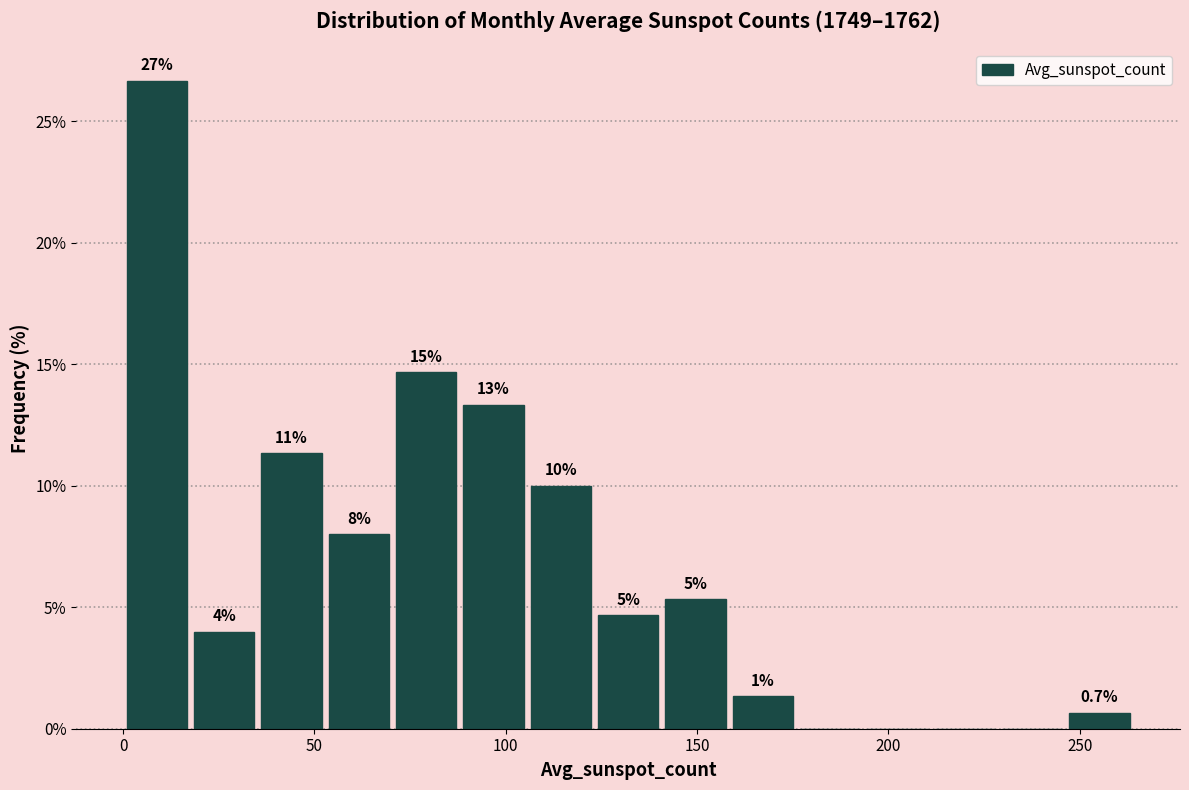

Read against the x-axis, roughly where is the centre of the tallest bar?

10